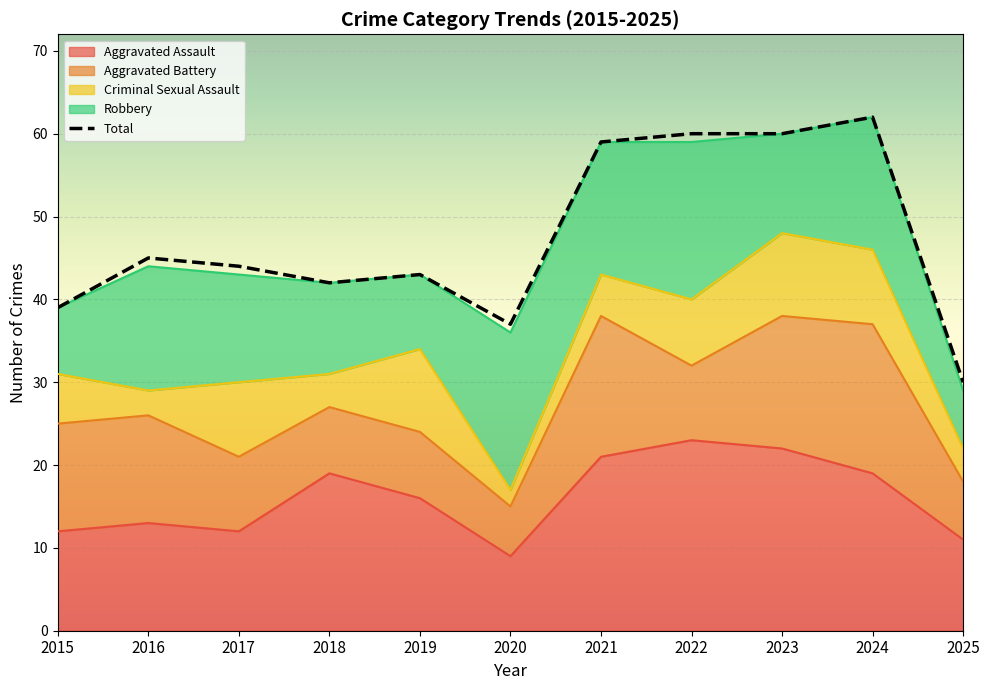

Reading right to left, what are all the values shown in this chart?

Aggravated Assault: 2025=11	2024=19	2023=22	2022=23	2021=21	2020=9	2019=16	2018=19	2017=12	2016=13	2015=12
Aggravated Battery: 2025=7	2024=18	2023=16	2022=9	2021=17	2020=6	2019=8	2018=8	2017=9	2016=13	2015=13
Criminal Sexual Assault: 2025=4	2024=9	2023=10	2022=8	2021=5	2020=2	2019=10	2018=4	2017=9	2016=3	2015=6
Robbery: 2025=7	2024=16	2023=12	2022=19	2021=16	2020=19	2019=9	2018=11	2017=13	2016=15	2015=8
Total: 2025=30	2024=62	2023=60	2022=60	2021=59	2020=37	2019=43	2018=42	2017=44	2016=45	2015=39